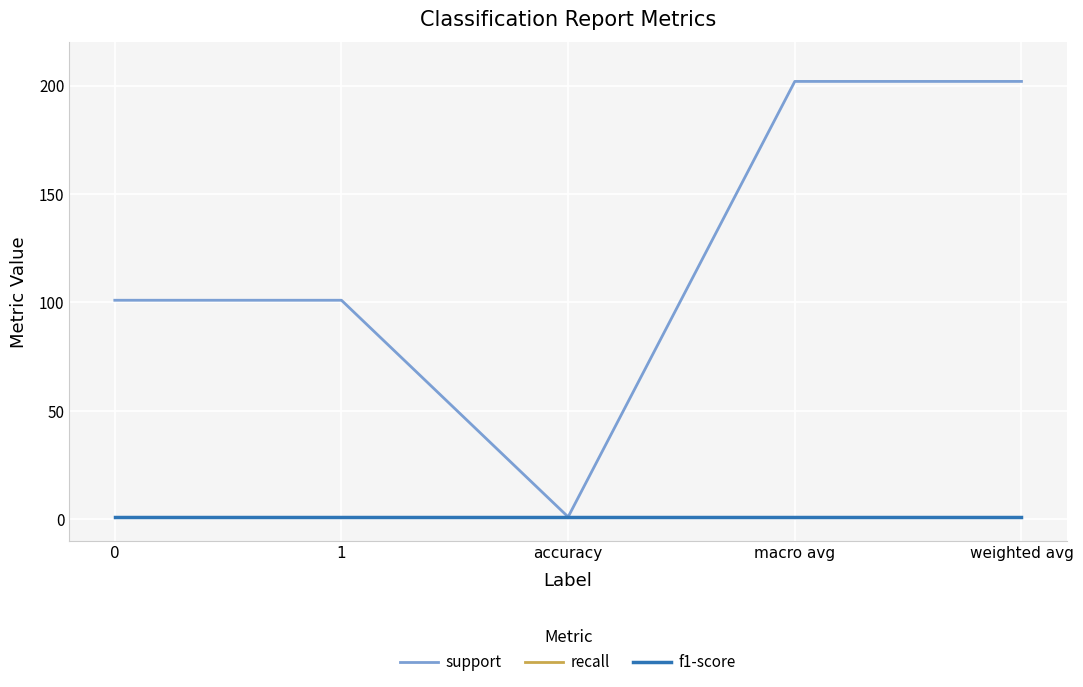

True or false: support and recall intersect in this chart.

False